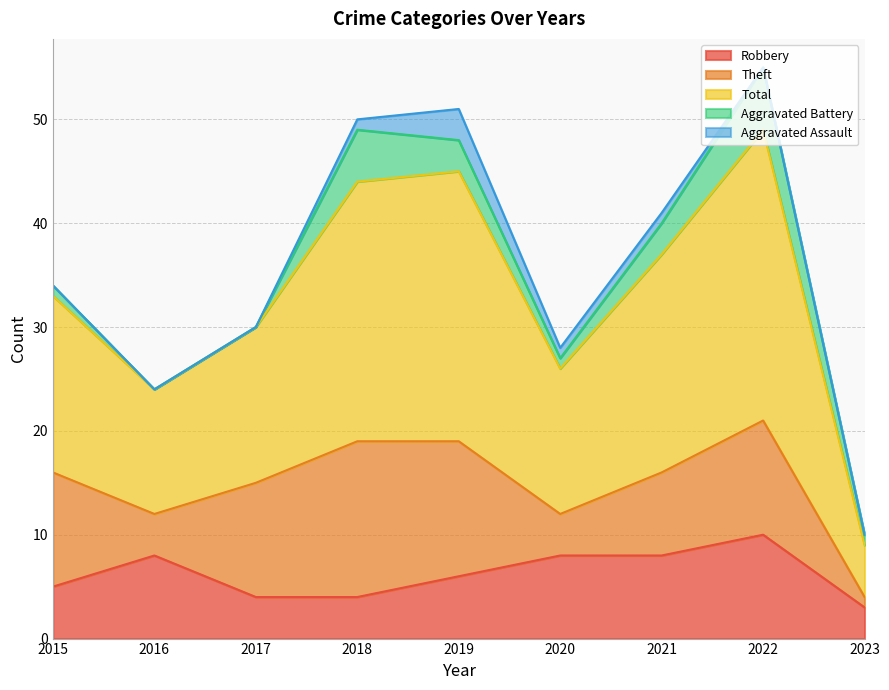

Where does the Theft series first go above 11?

2018